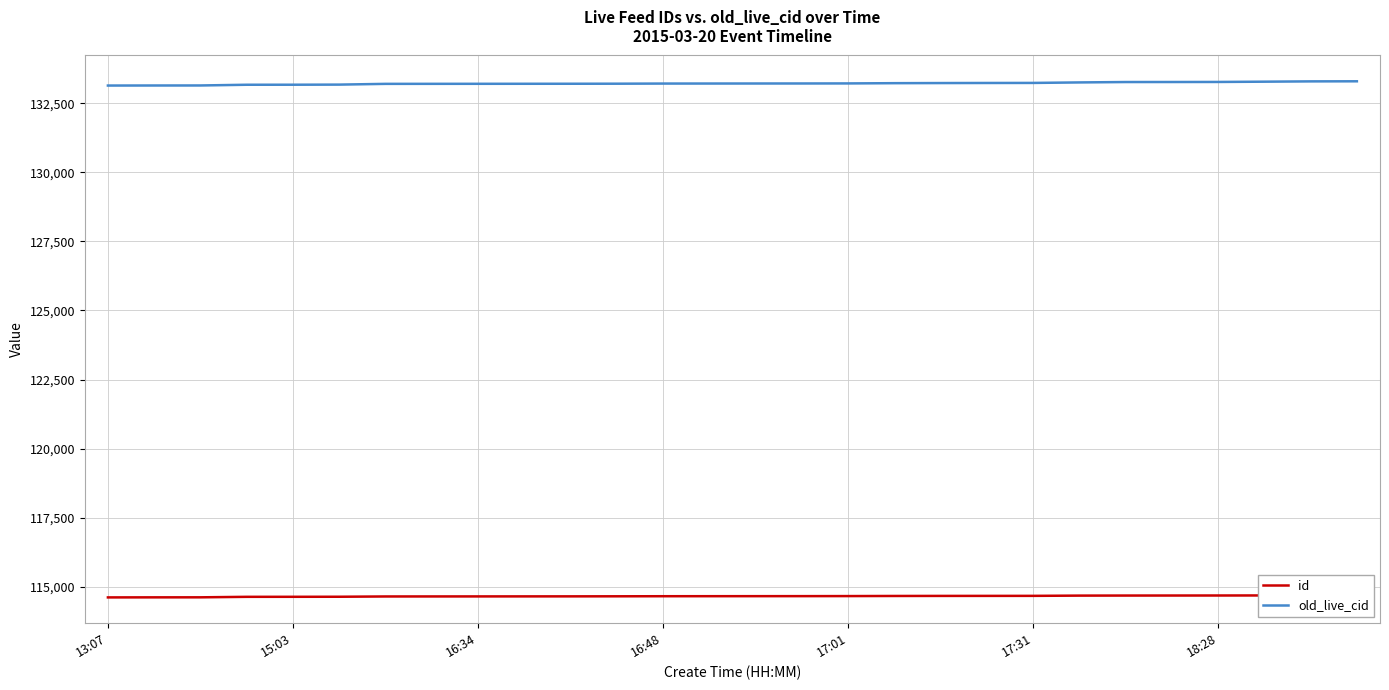

True or false: old_live_cid and id cross at least once.

False